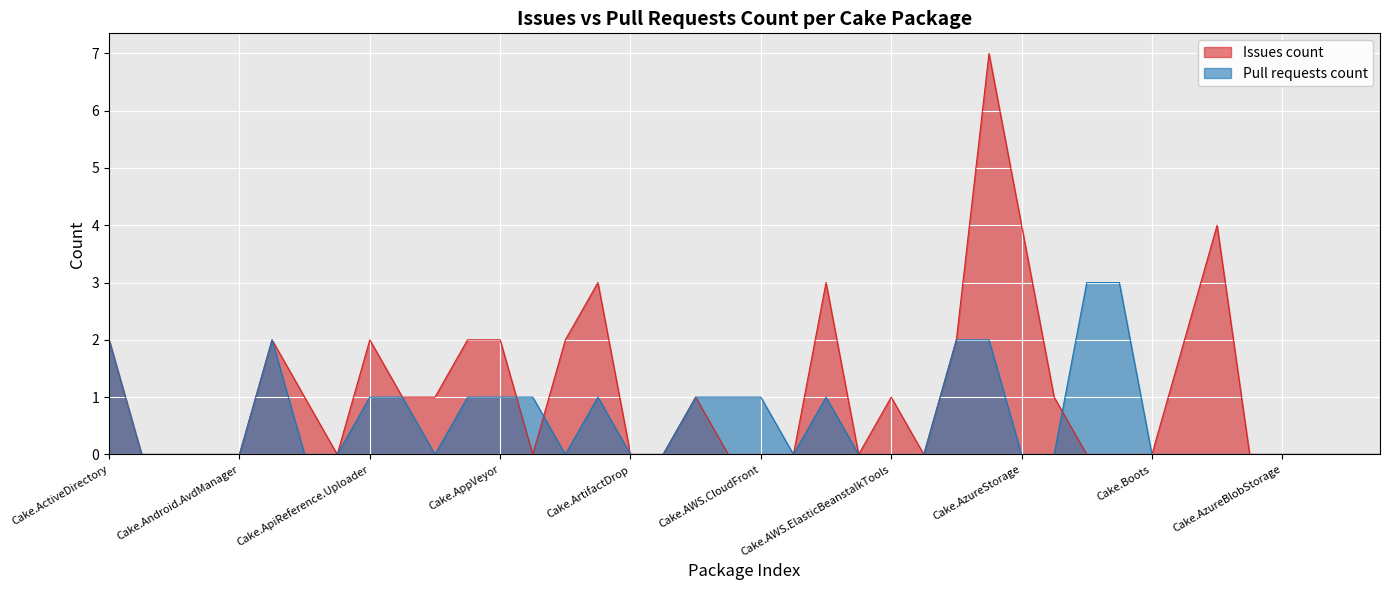

At which label is Issues count closest to 3?

Cake.ArgumentHelpers